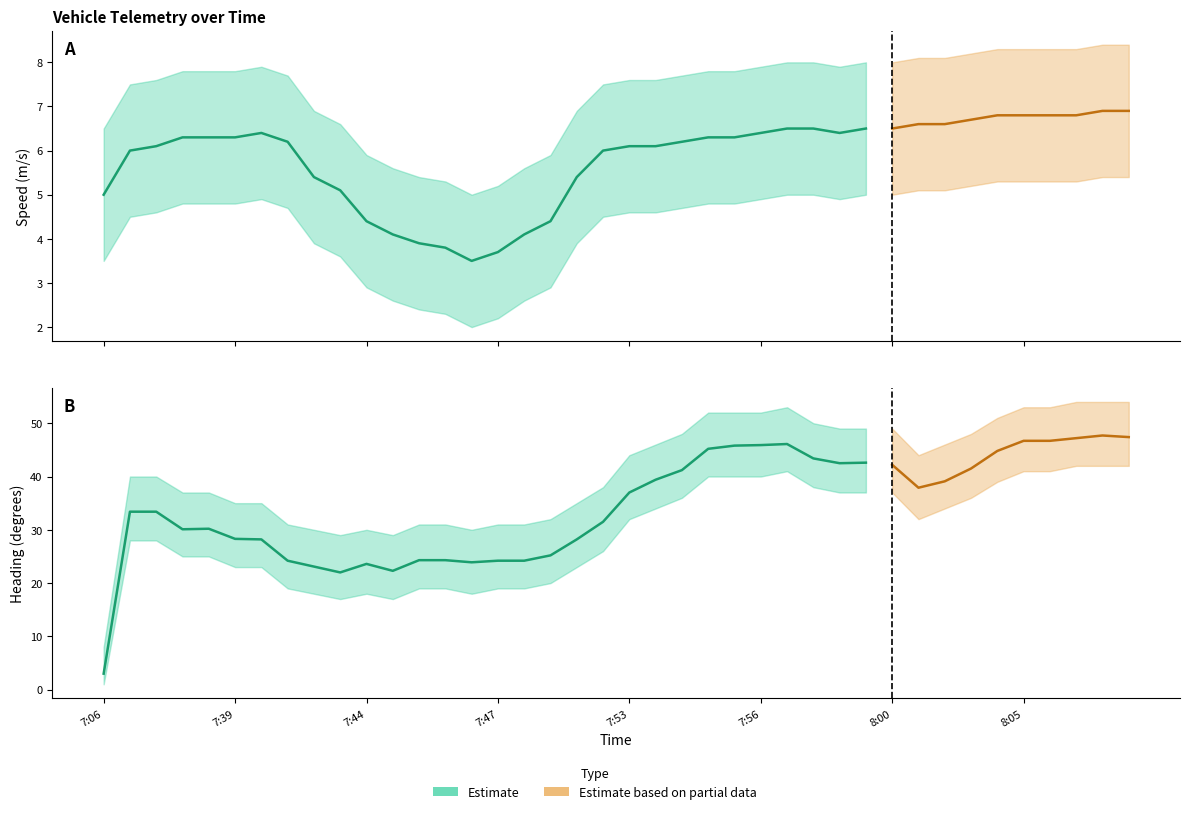

What is the label of the 25th point from the right?

7:47